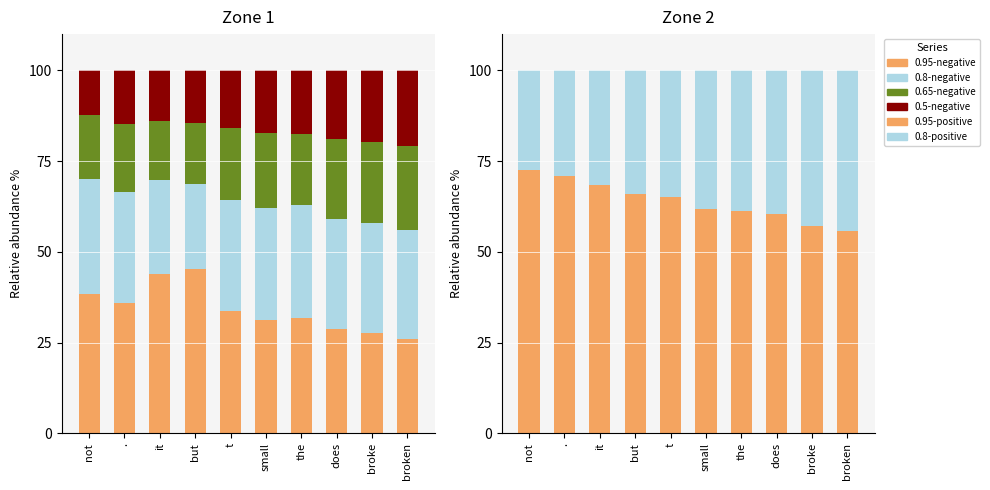

List the series in order of their peak value, highest first.

0.95-positive, 0.95-negative, 0.8-positive, 0.8-negative, 0.65-negative, 0.5-negative